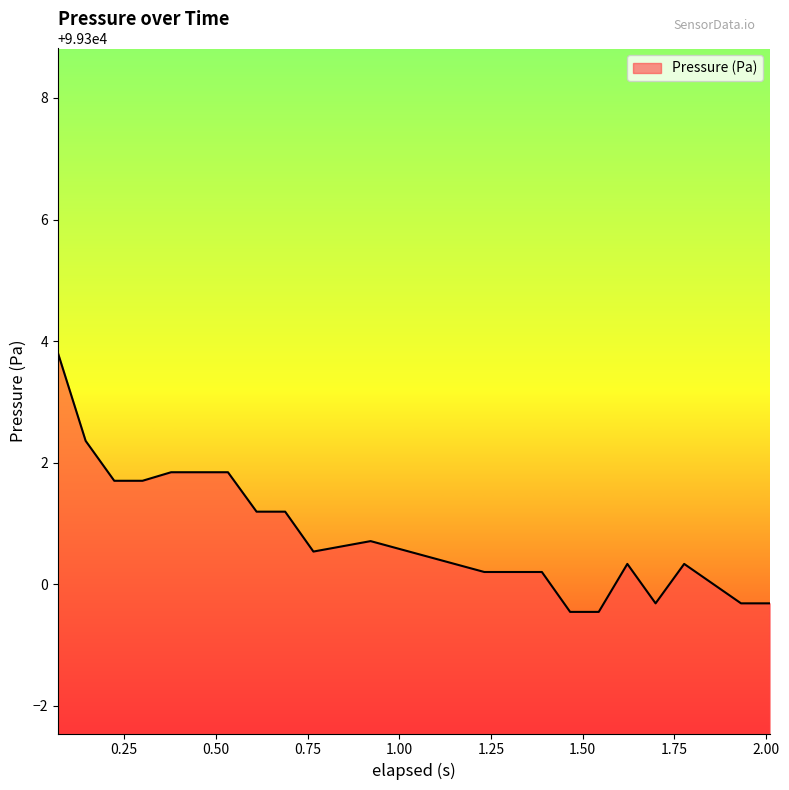

What is the greatest value displayed?

99303.8